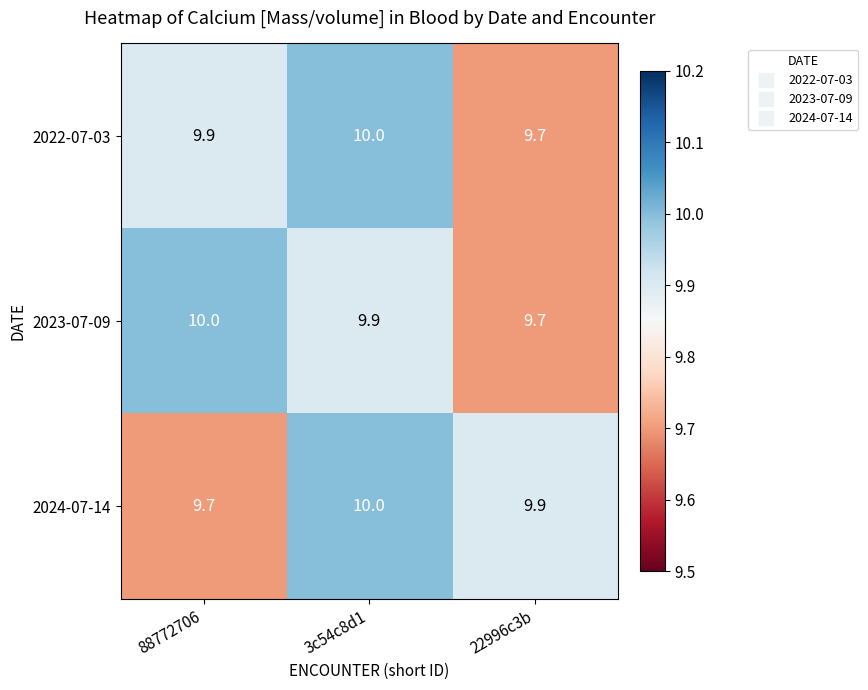

List the labels in order of 2024-07-14 value, smallest first.

88772706, 22996c3b, 3c54c8d1